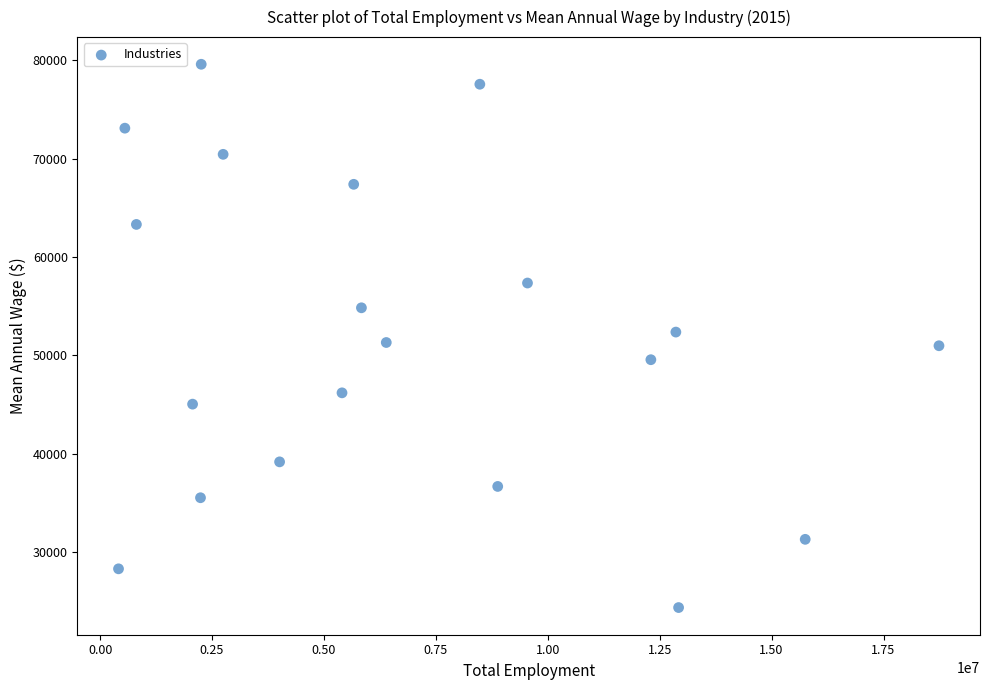

What is the range of Y values (max minus min)?

55260